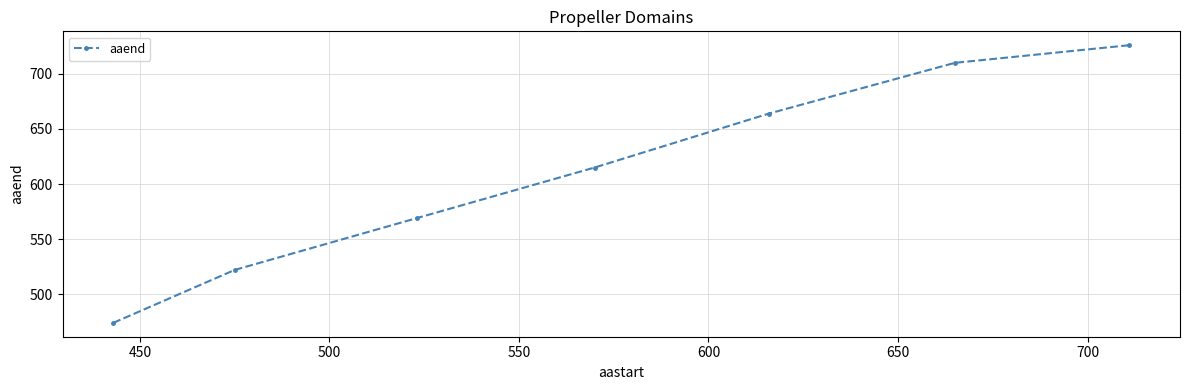

What is the difference between the maximum and second lowest values?

204